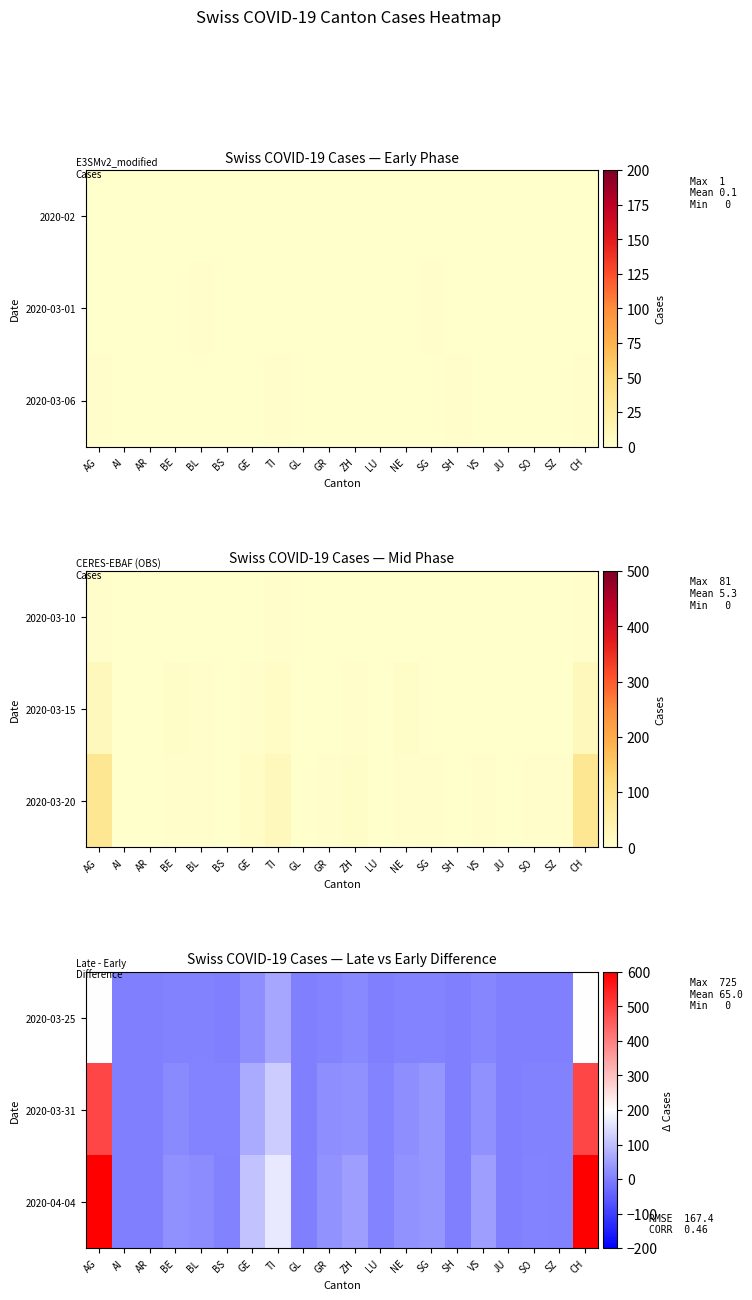

Is it true that 2020-03-31 equals 5 at BE?

False